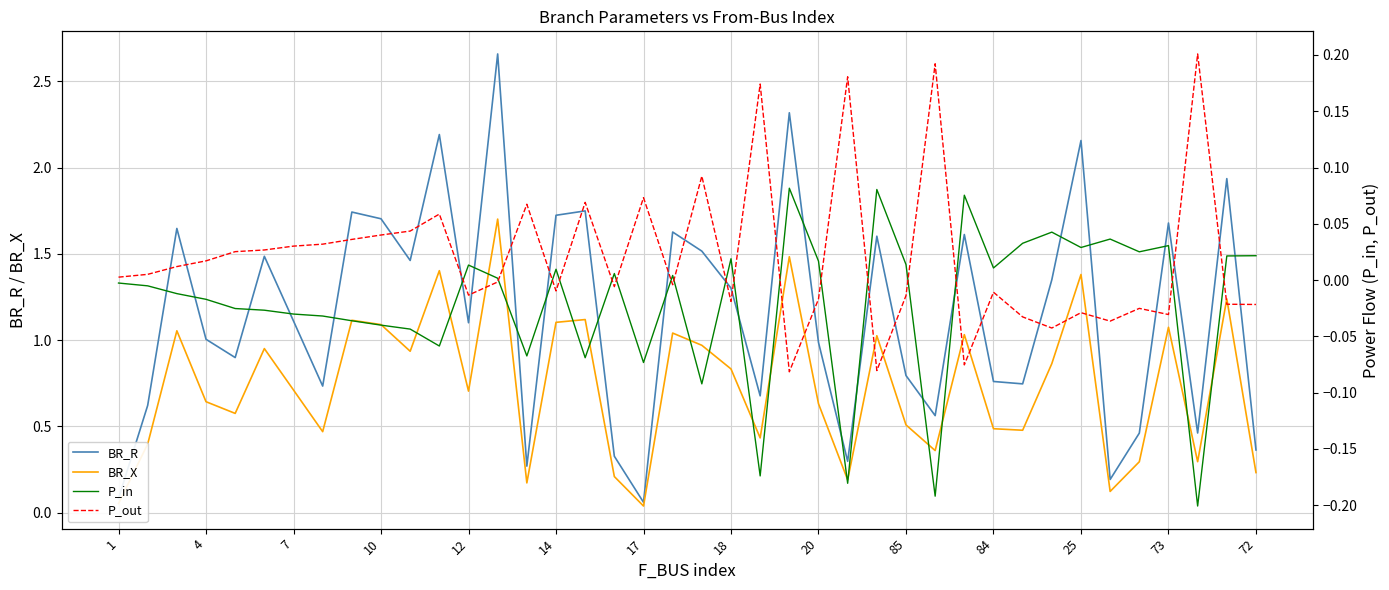

Is the value of BR_X at 12 greater than the value of BR_R at 73?

No